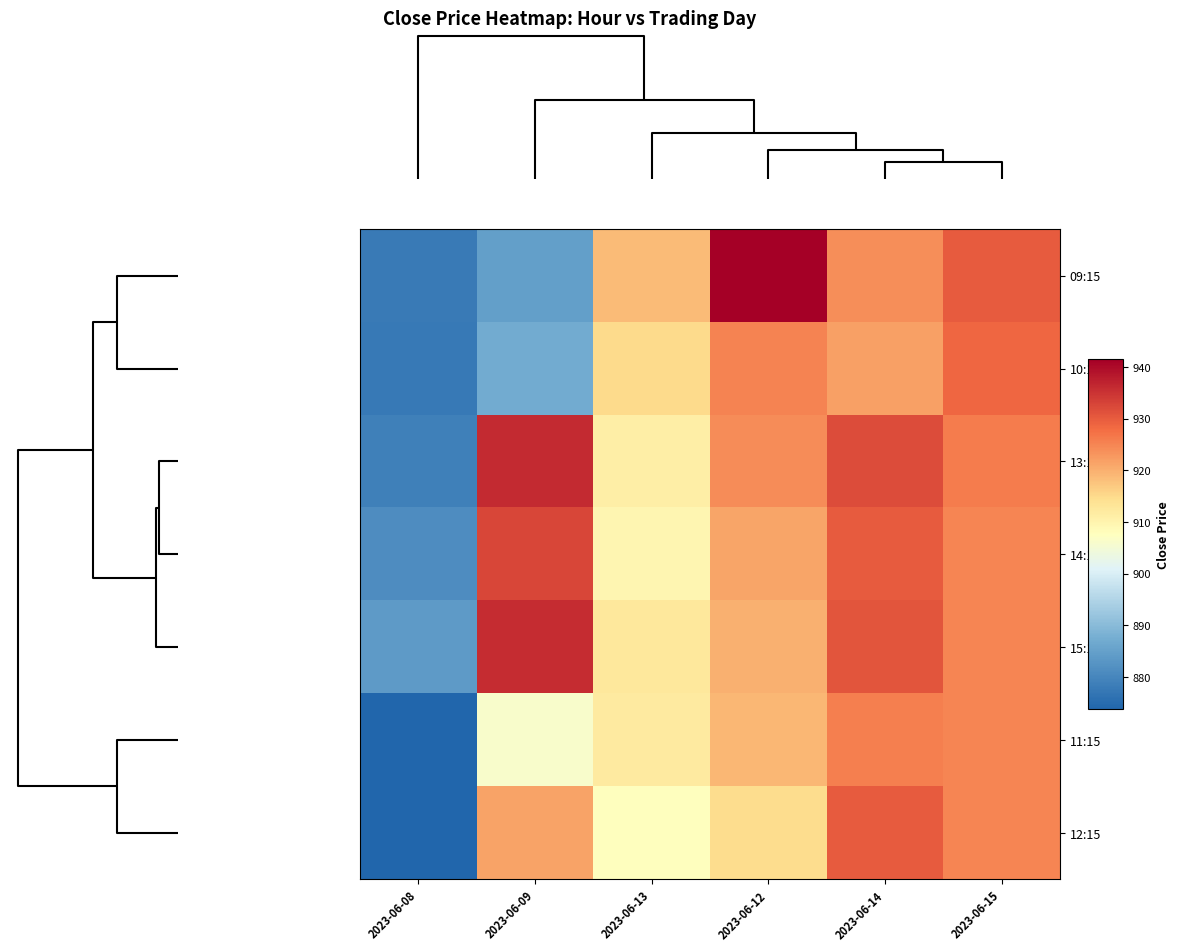

Which series has the largest total across all categories?

13:15